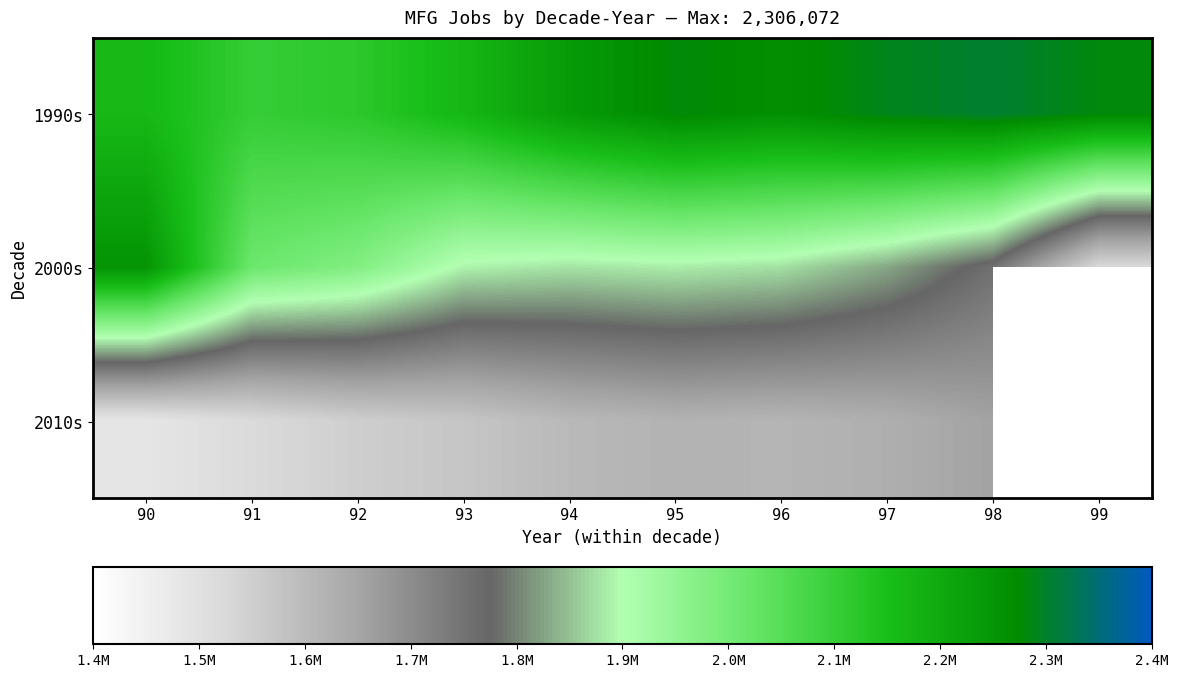

At how many categories does at least one series exceed 1686417?

10